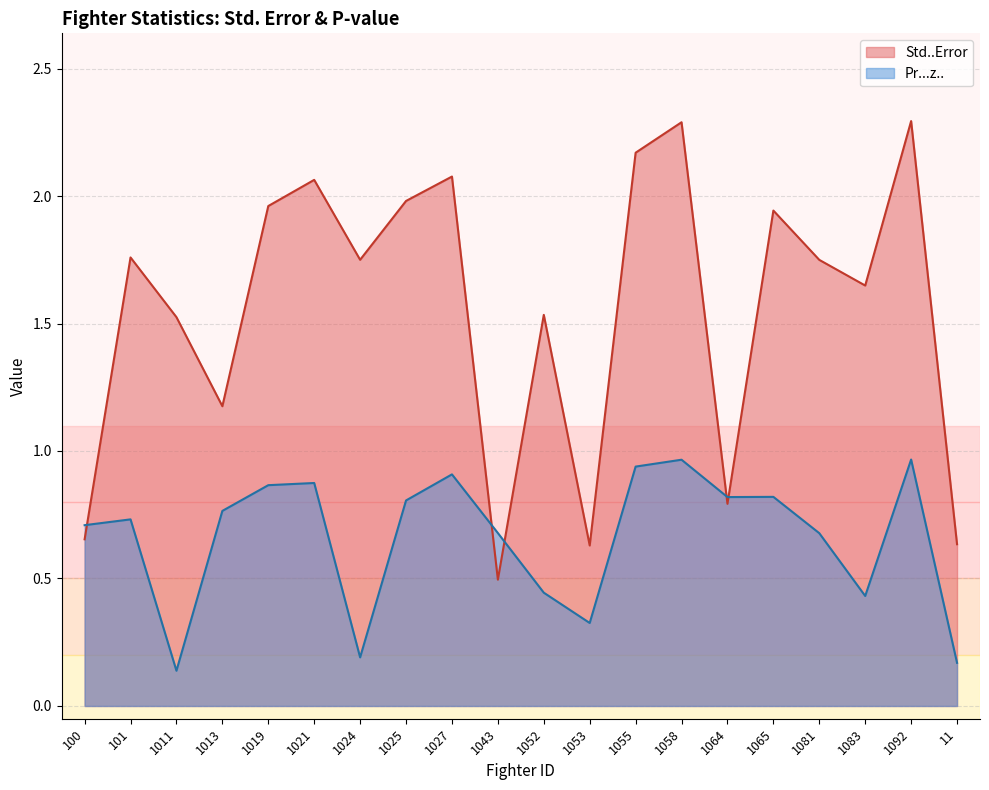

Reading left to right, what are all the values shown in this chart?

Std..Error: 100=0.7	101=1.8	1011=1.5	1013=1.2	1019=2.0	1021=2.1	1024=1.7	1025=2.0	1027=2.1	1043=0.5	1052=1.5	1053=0.6	1055=2.2	1058=2.3	1064=0.8	1065=1.9	1081=1.7	1083=1.6	1092=2.3	11=0.6
Pr...z..: 100=0.7	101=0.7	1011=0.1	1013=0.8	1019=0.9	1021=0.9	1024=0.2	1025=0.8	1027=0.9	1043=0.7	1052=0.4	1053=0.3	1055=0.9	1058=1.0	1064=0.8	1065=0.8	1081=0.7	1083=0.4	1092=1.0	11=0.2